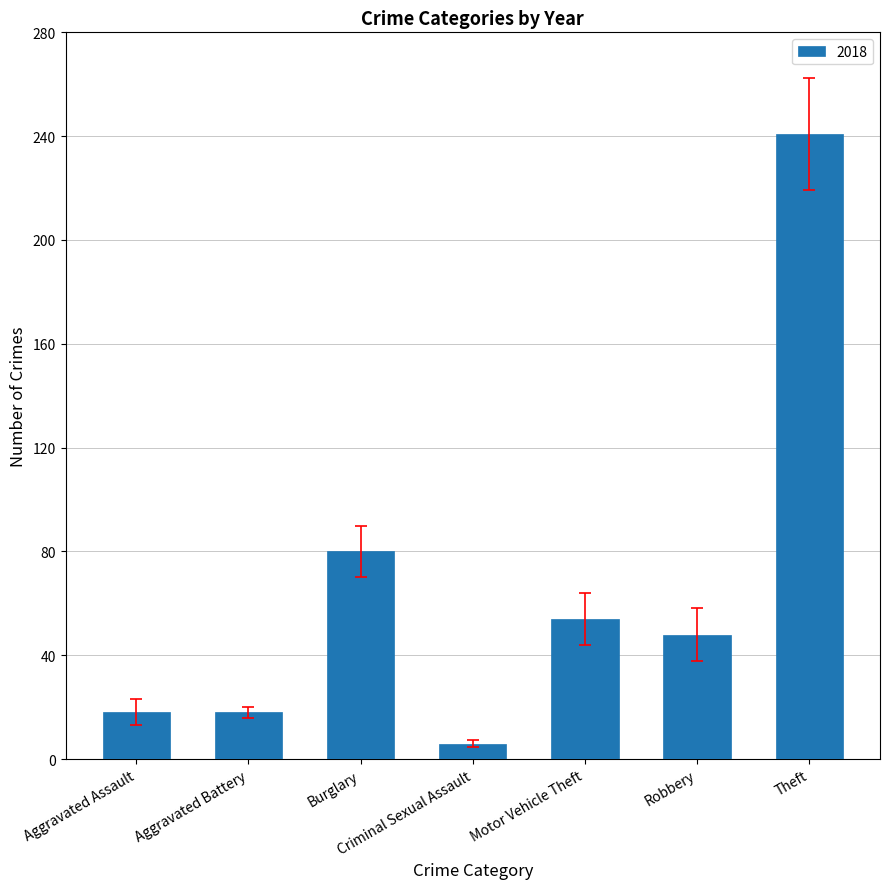

What is the sum of all values?

465